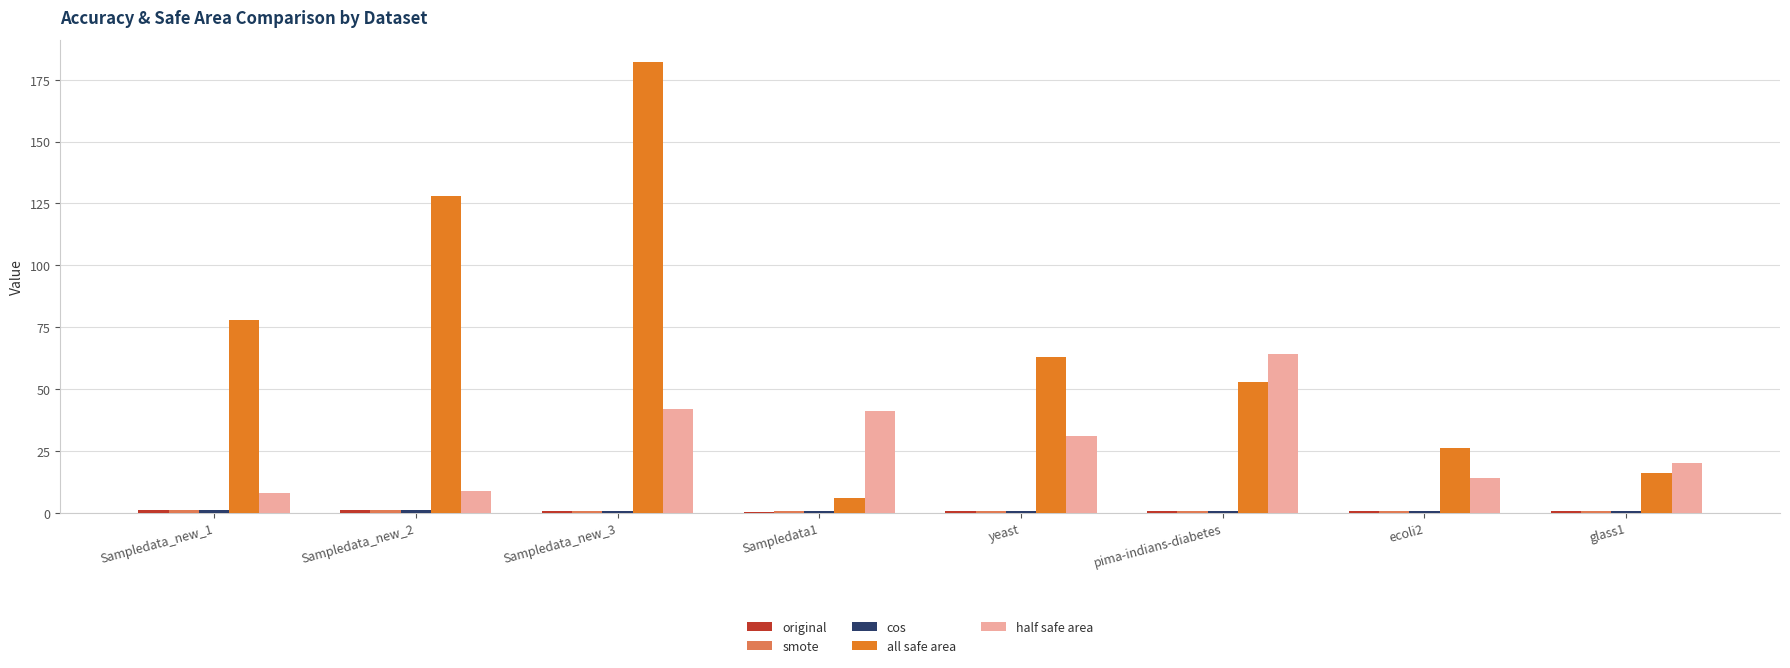

Which series has the widest spread of values?

all safe area